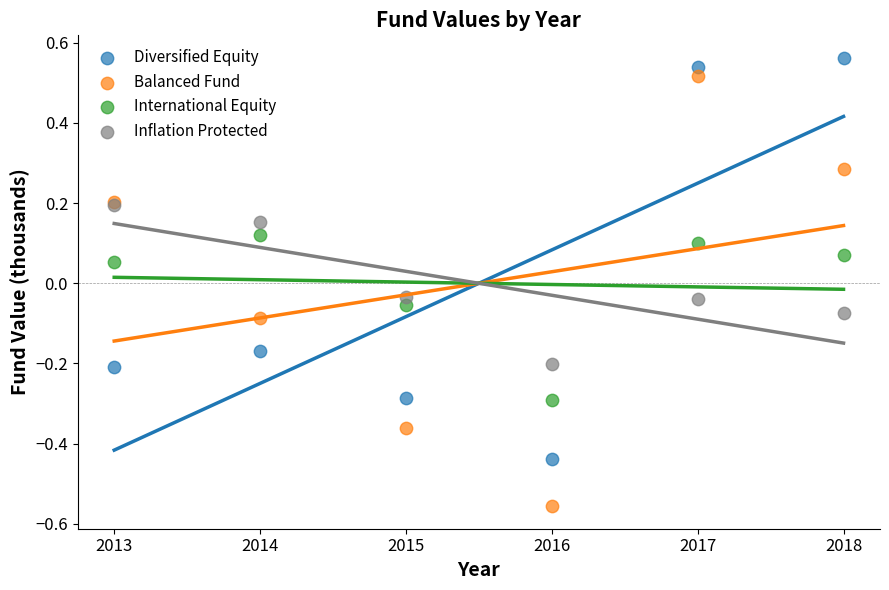

What are all the series names shown in the legend?

Diversified Equity, Balanced Fund, International Equity, Inflation Protected